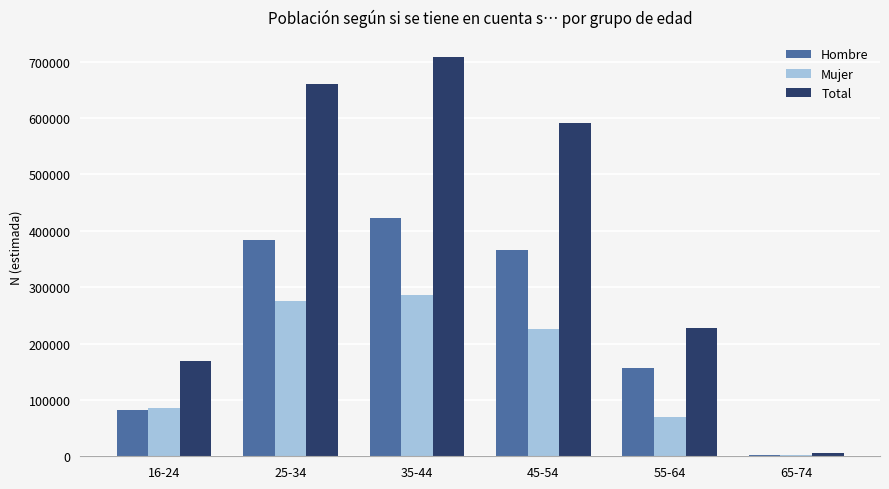

Rank the series at 55-64 from lowest to highest value.

Mujer, Hombre, Total